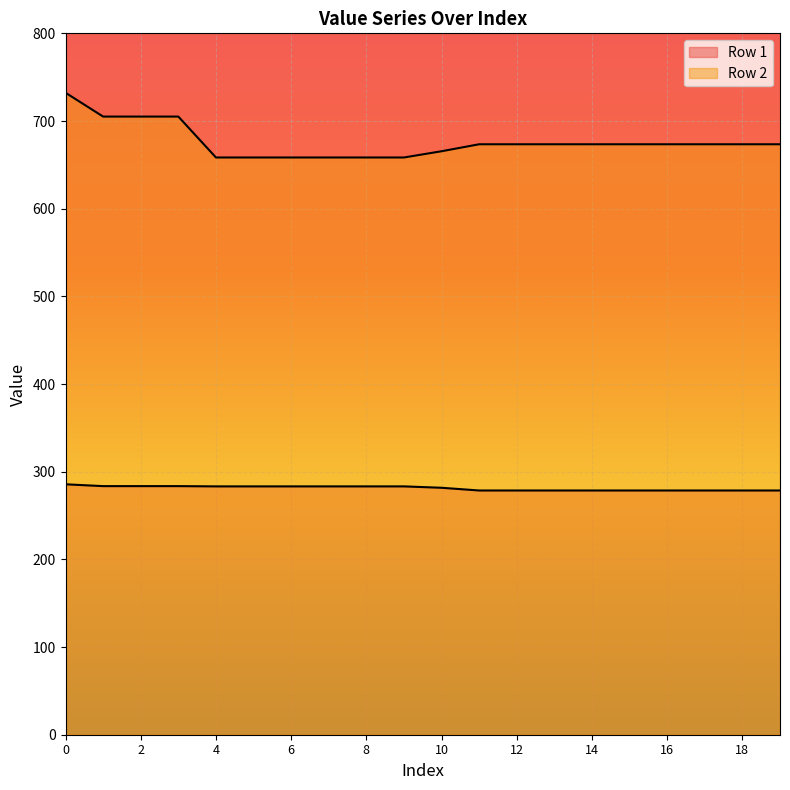

How many data points in Row 2 are less than 673?

7